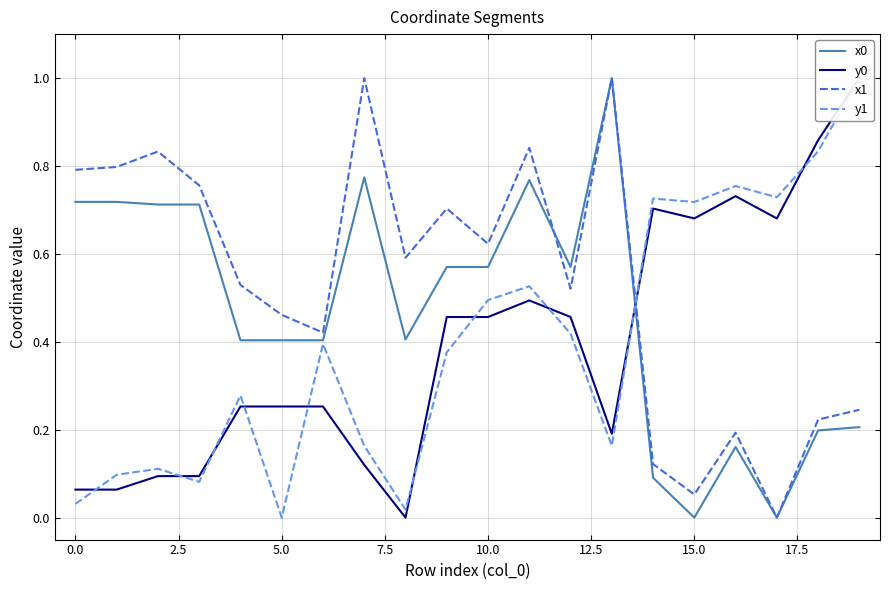

How many lines are shown in the chart?

4